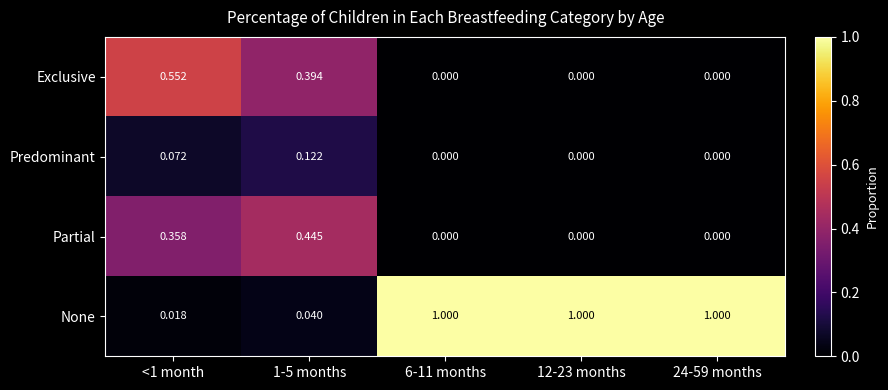

Which series changed the most between 1-5 months and 6-11 months?

None